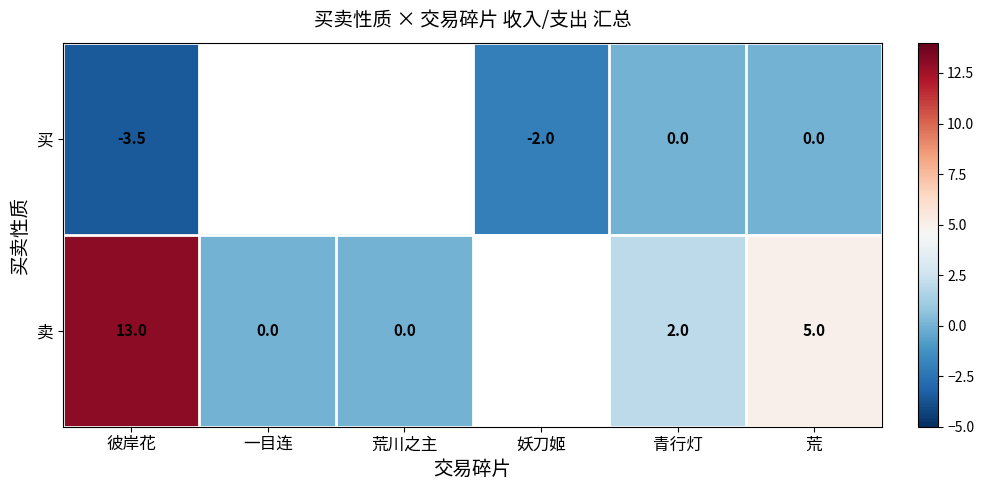

Which label corresponds to the smallest value in the chart?

彼岸花